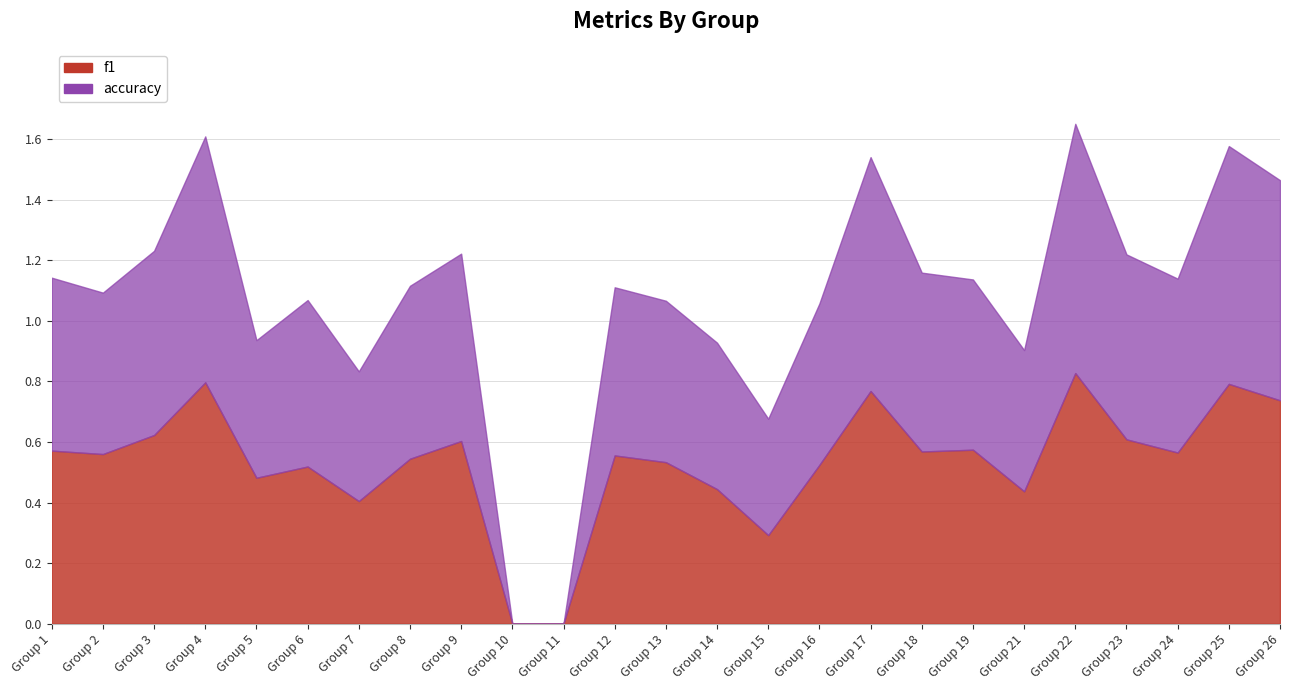

Reading left to right, what are all the values shown in this chart?

f1: 0.6	0.6	0.6	0.8	0.5	0.5	0.4	0.5	0.6	0.0	0.0	0.6	0.5	0.4	0.3	0.5	0.8	0.6	0.6	0.4	0.8	0.6	0.6	0.8	0.7
accuracy: 0.6	0.5	0.6	0.8	0.5	0.6	0.4	0.6	0.6	0.0	0.0	0.6	0.5	0.5	0.4	0.5	0.8	0.6	0.6	0.5	0.8	0.6	0.6	0.8	0.7